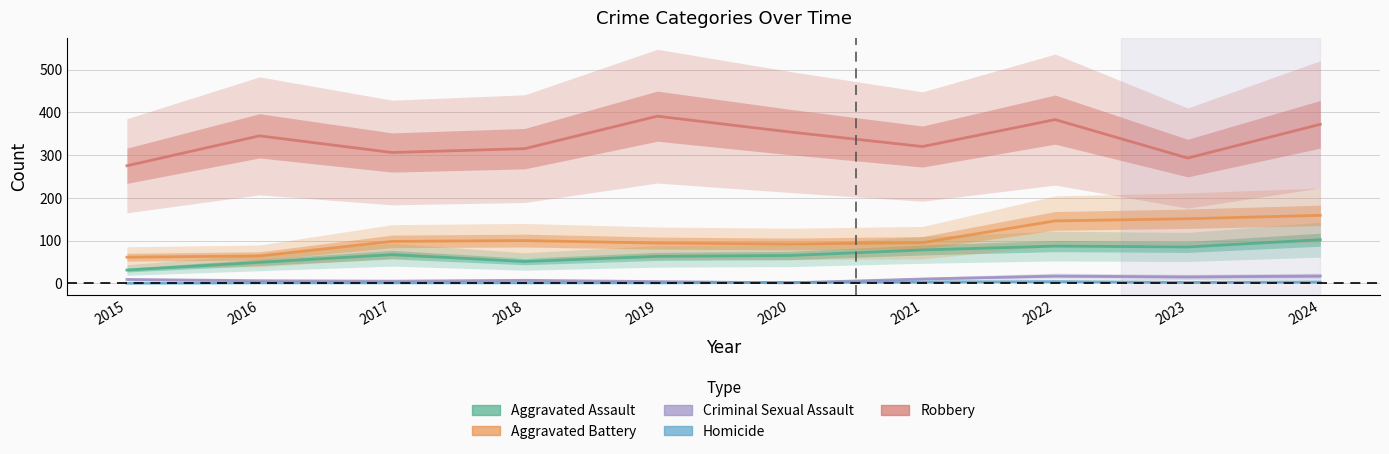

What is the sum of all Aggravated Battery values?

1060